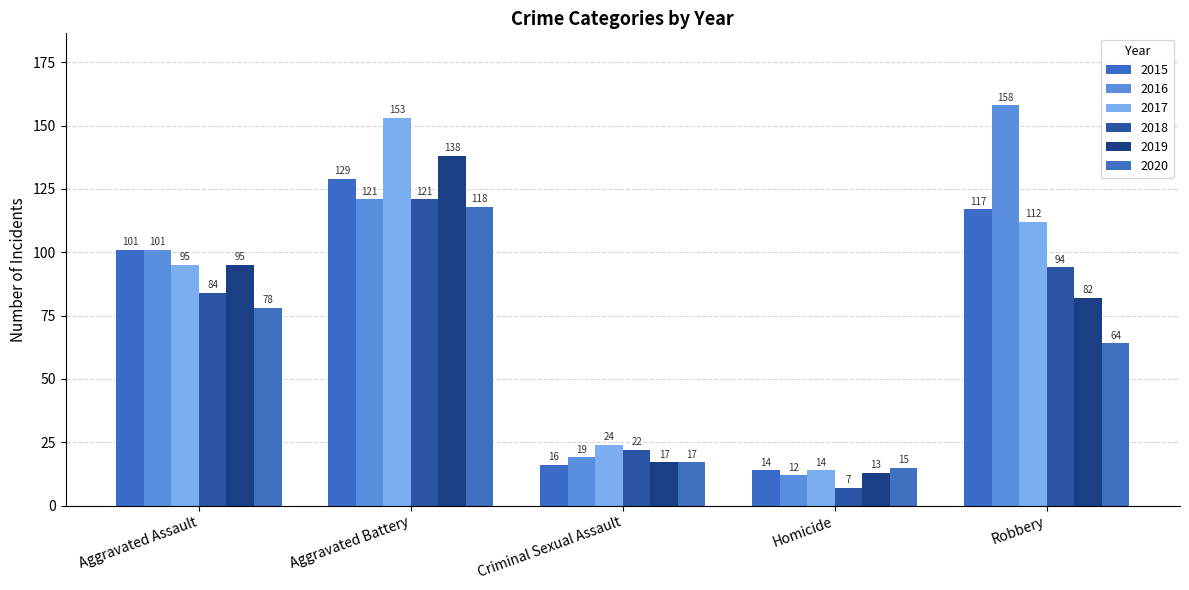

At which label does 2017 reach its minimum?

Homicide